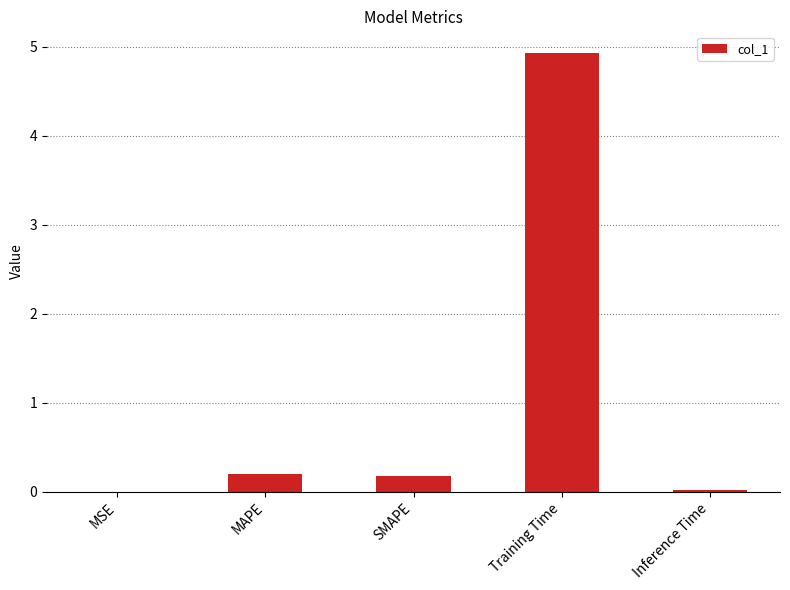

Which has a higher value, Training Time or SMAPE?

Training Time